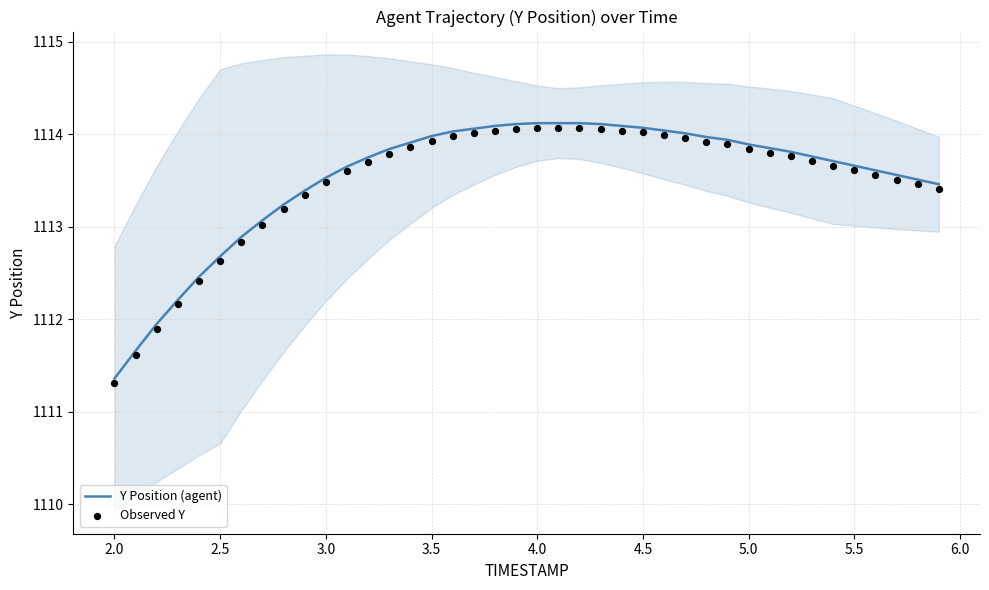

What are all the series names shown in the legend?

Y Position (agent), Observed Y